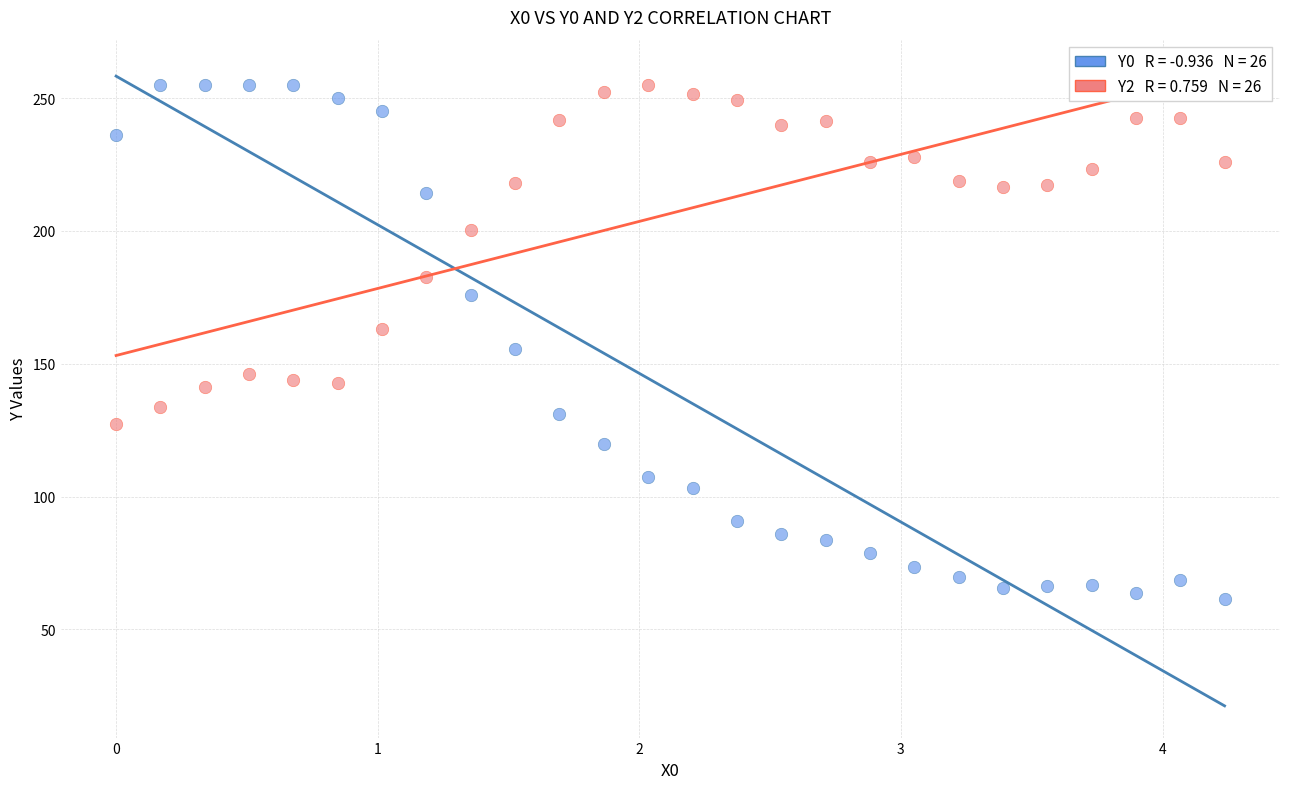

Across all data points, what is the range of Y values (max minus min)?

193.5